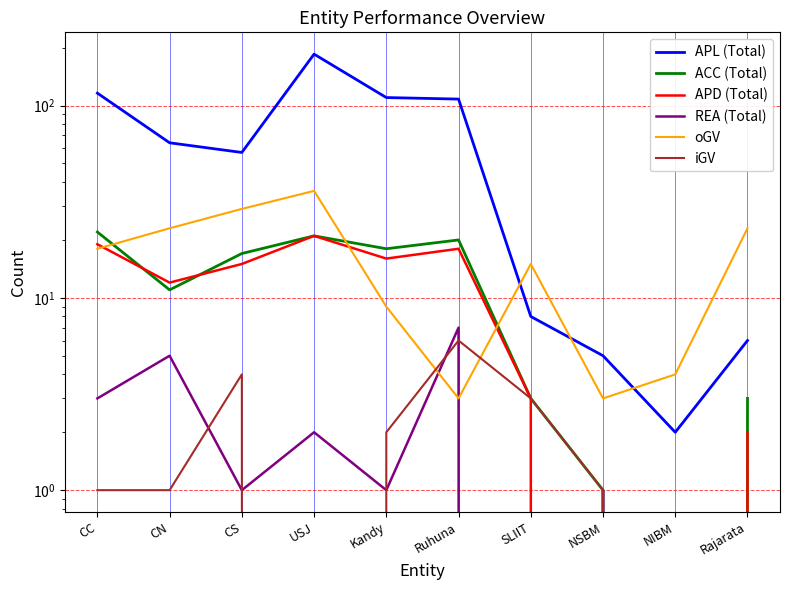

Is this an area chart (filled region under the line)?

No